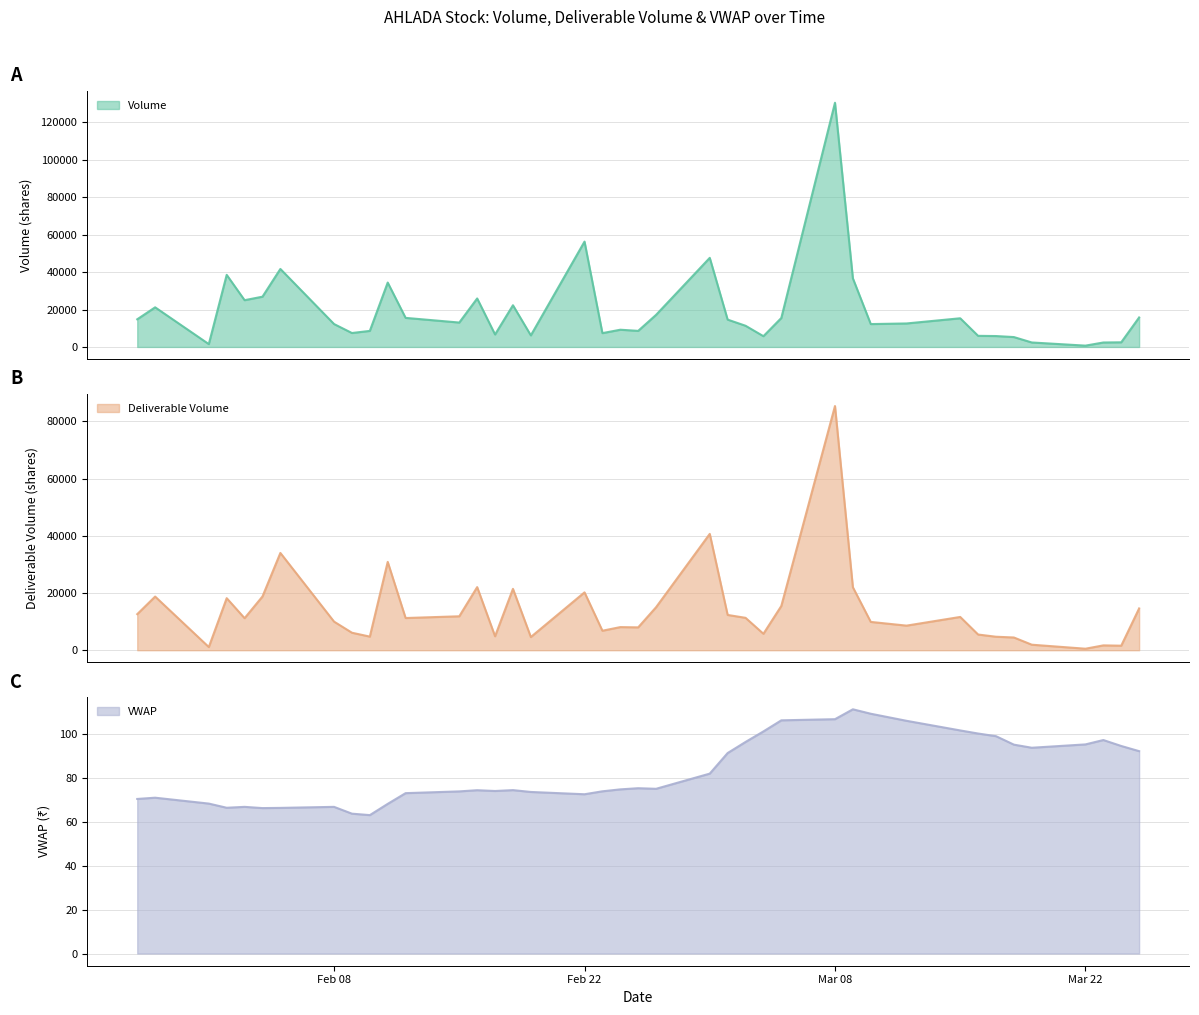

True or false: Volume and VWAP intersect in this chart.

False